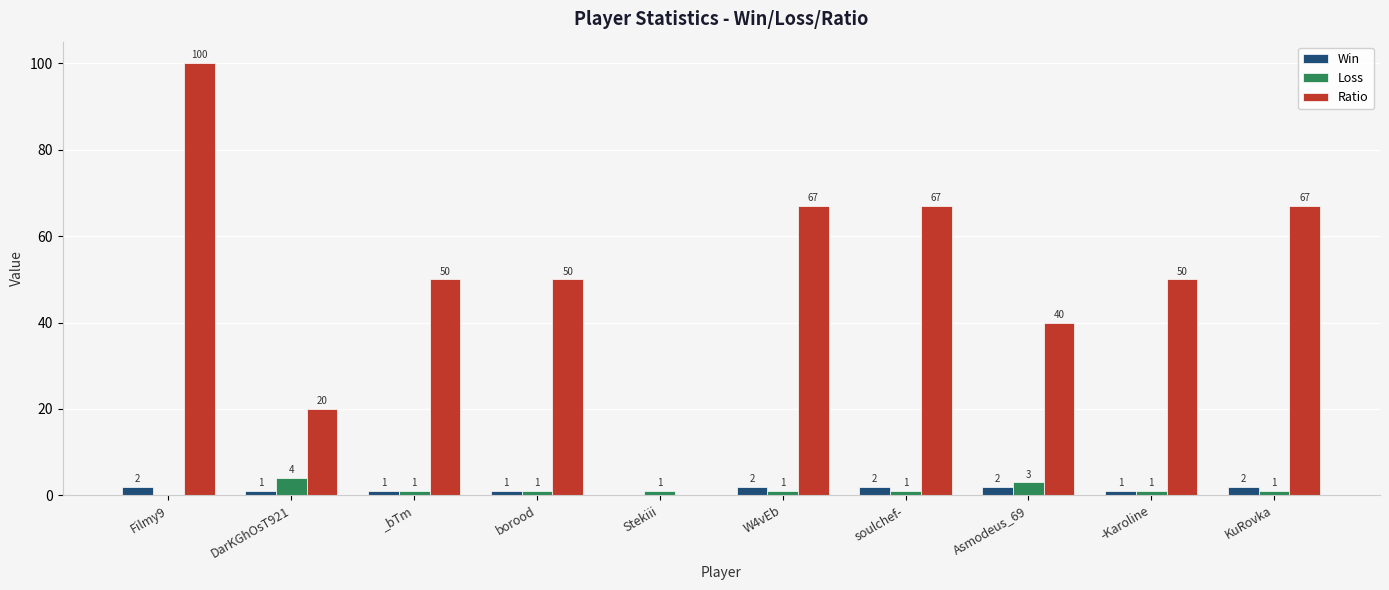

At which category is the sum across all series the highest?

Filmy9